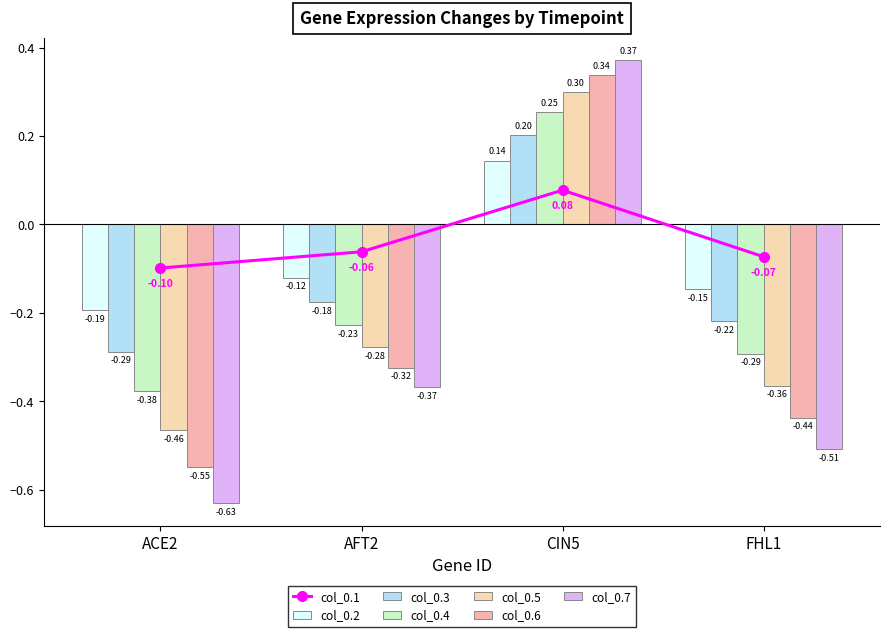

What is the total value across all series at CIN5?

1.6